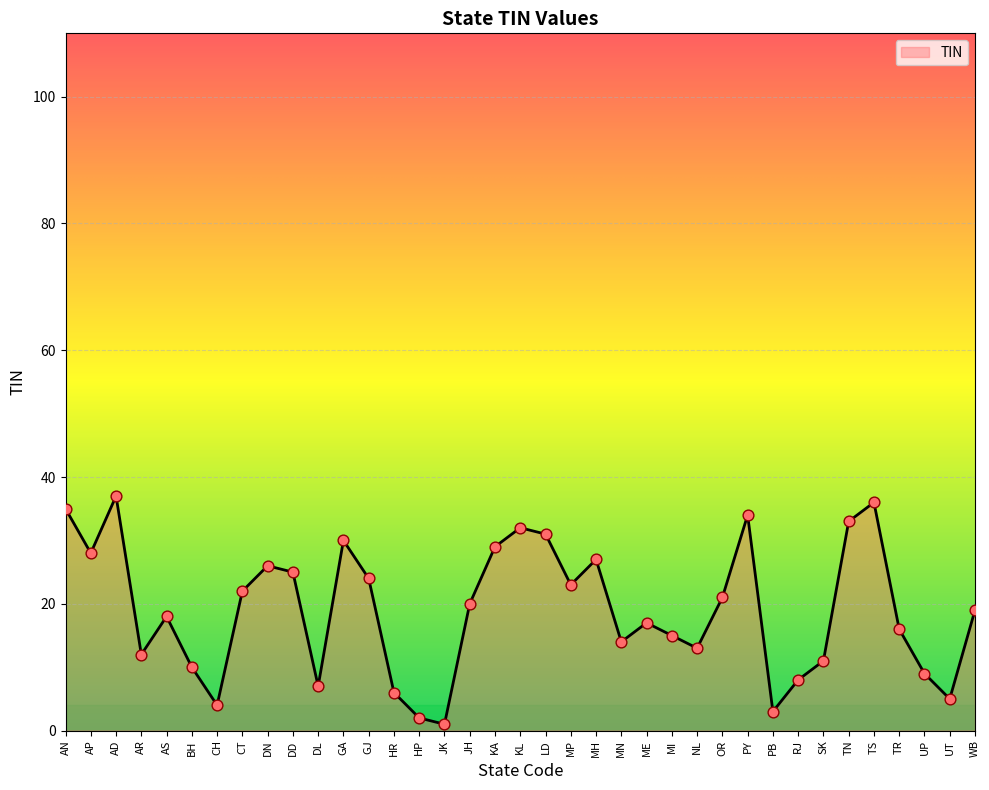

Approximately how many times larger is the value at HR compared to SK?

0.5